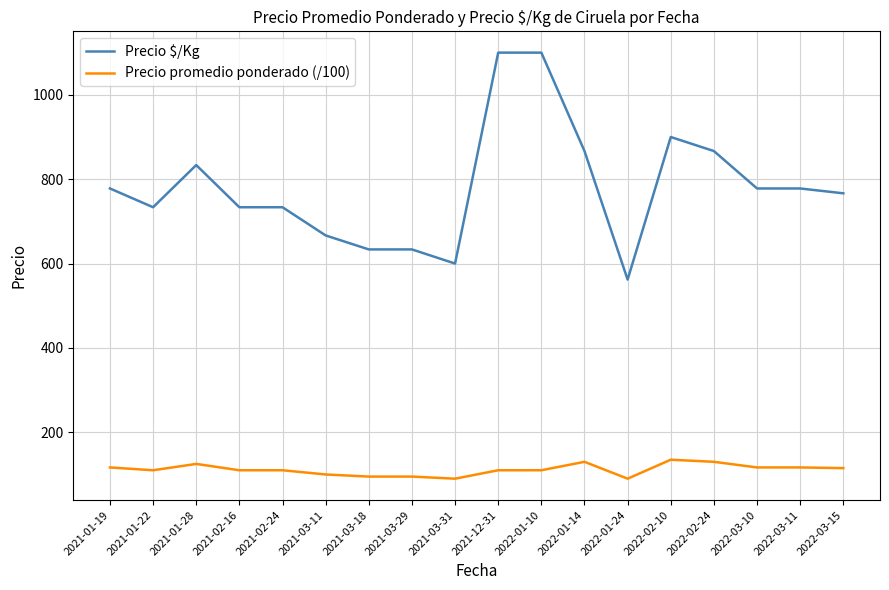

How many series are shown in this chart?

2